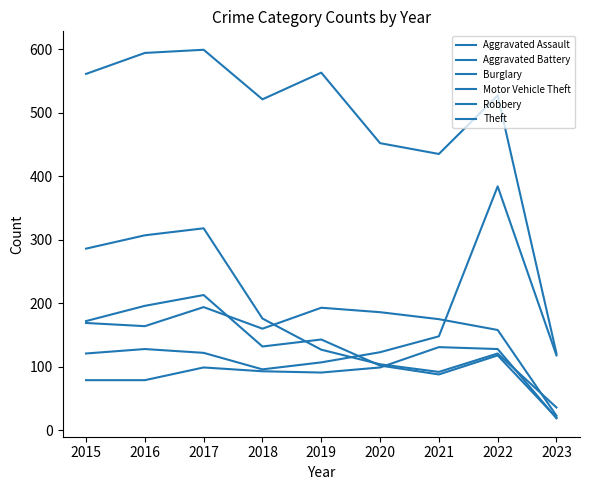

How many lines are shown in the chart?

6